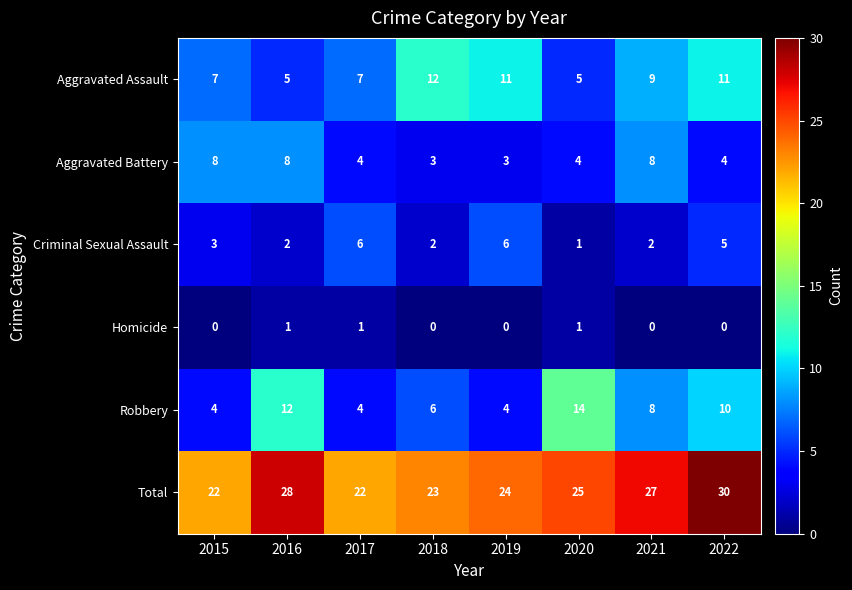

What is the minimum value for Total?

22